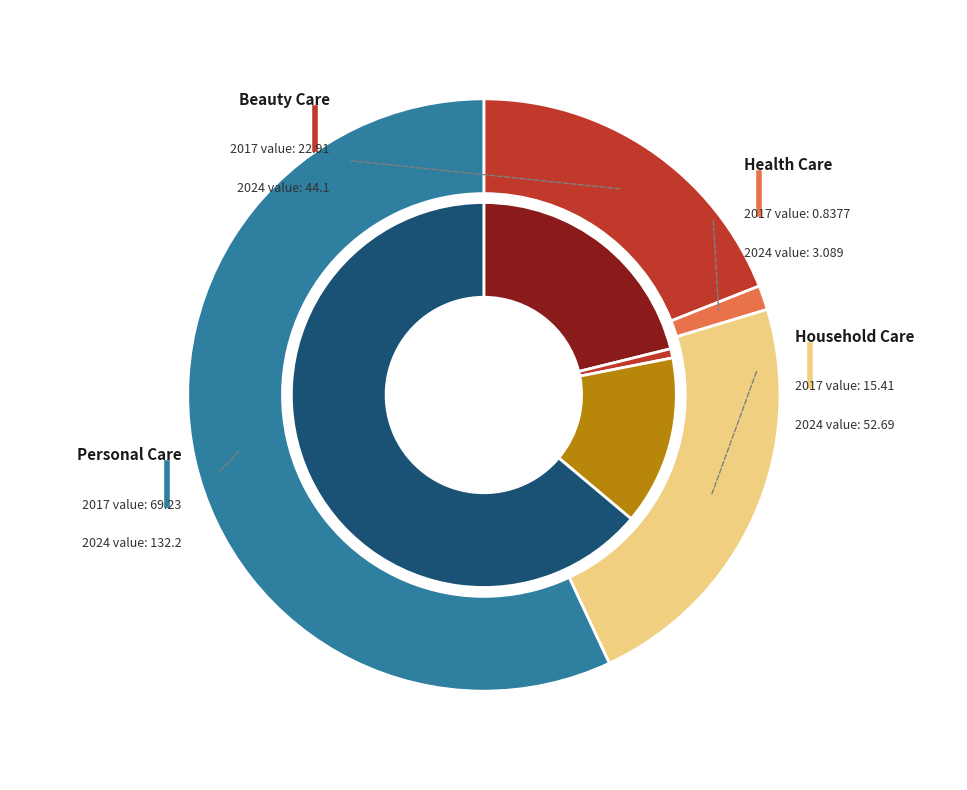

To the nearest percent, what is the combined percentage of 2 and values_2024?

24%